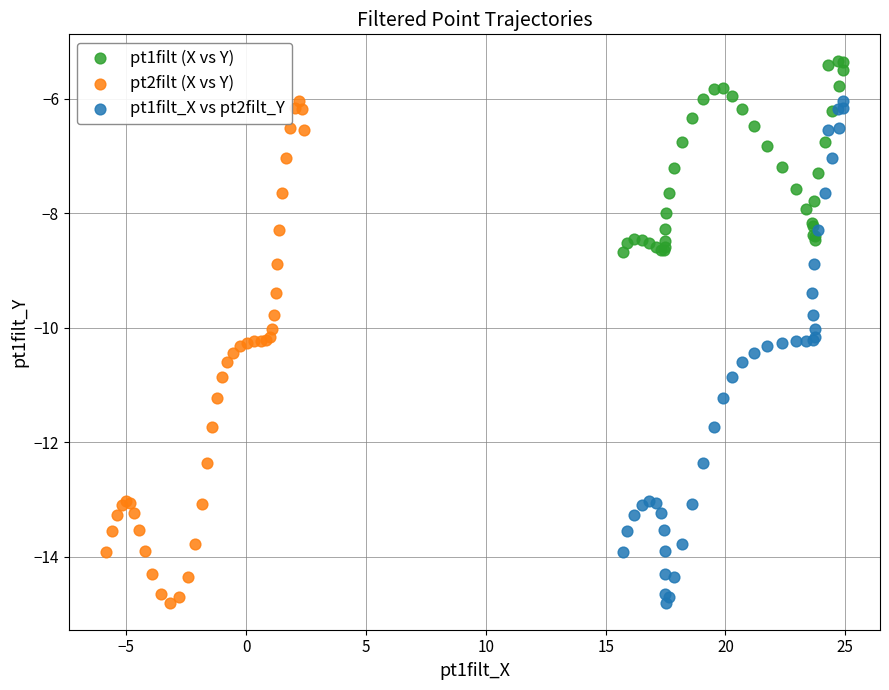

Which series contains the highest Y value?

pt1filt (X vs Y)